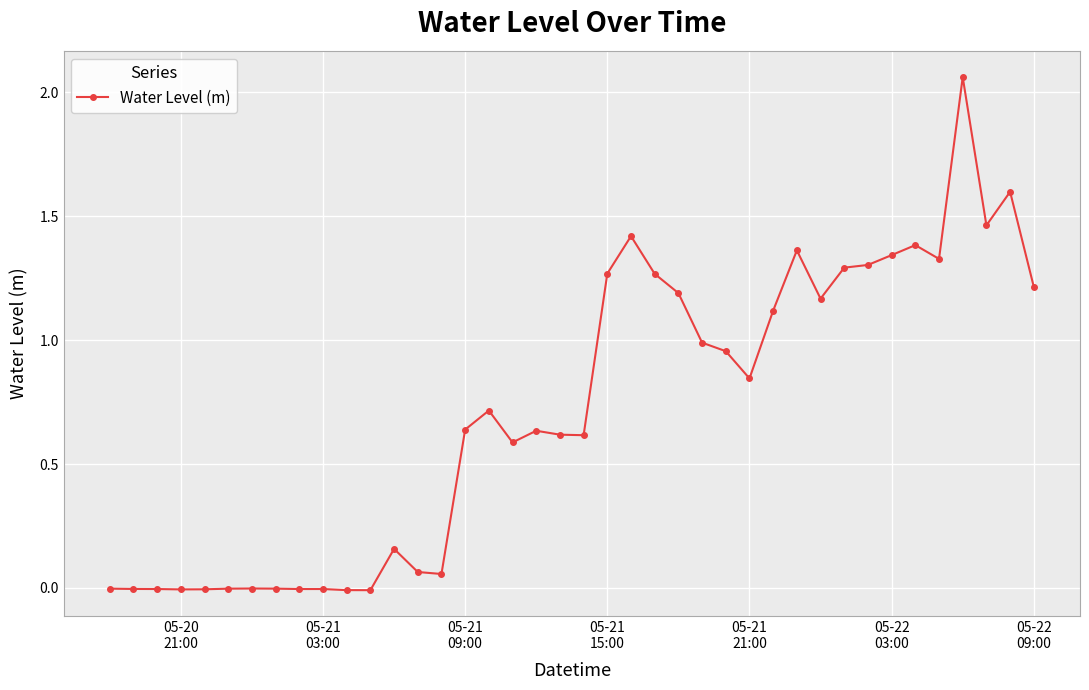

True or false: the data has more than 0 interior local peaks.

True